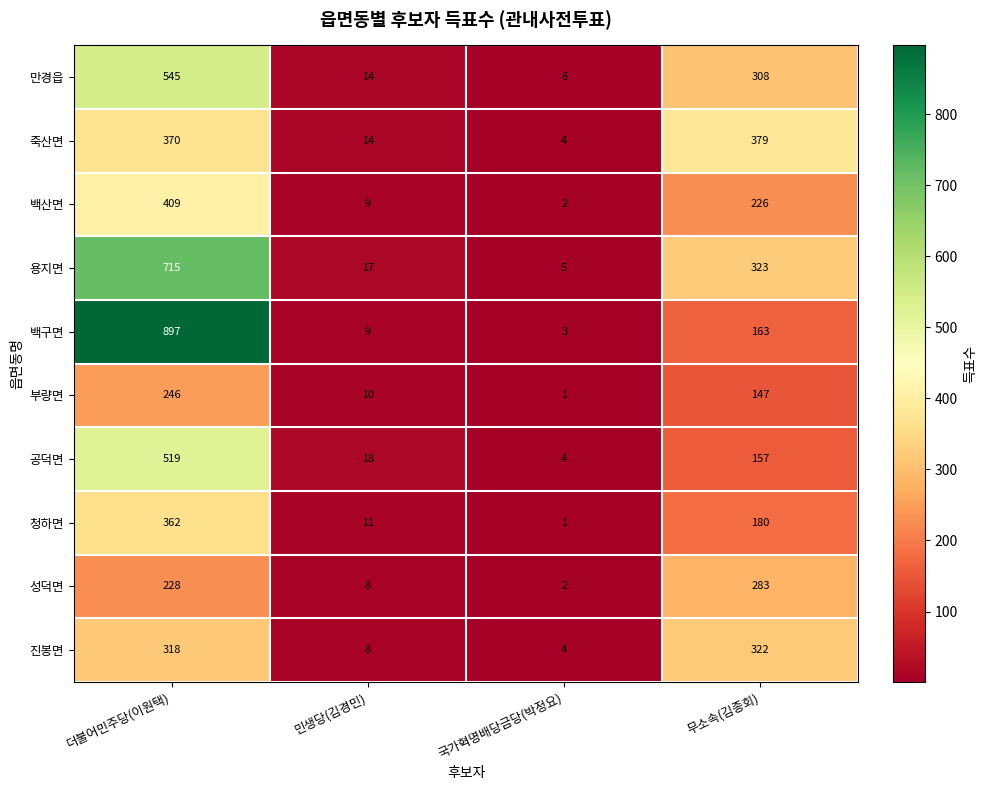

What is the difference between the maximum and minimum values in the 공덕면 series?

515